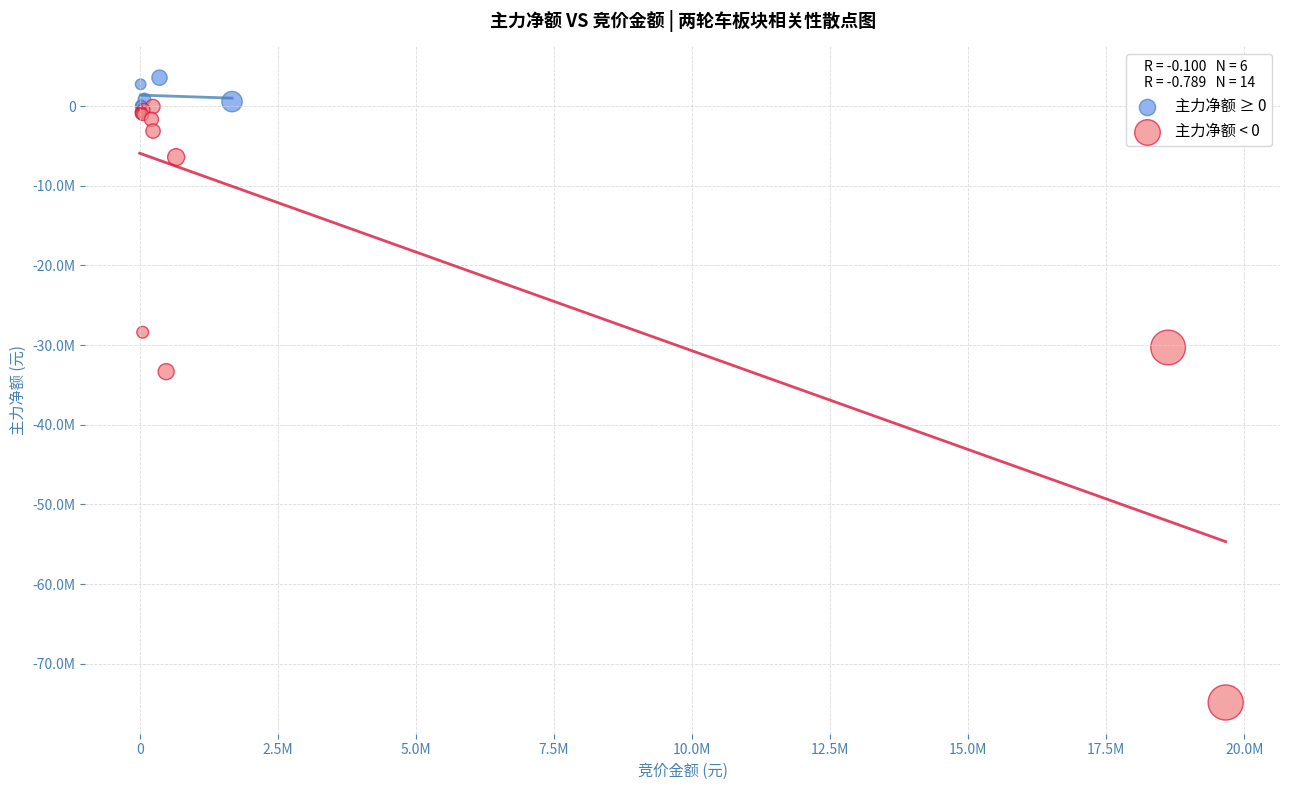

Which series reaches the maximum Y coordinate?

主力净额 ≥ 0